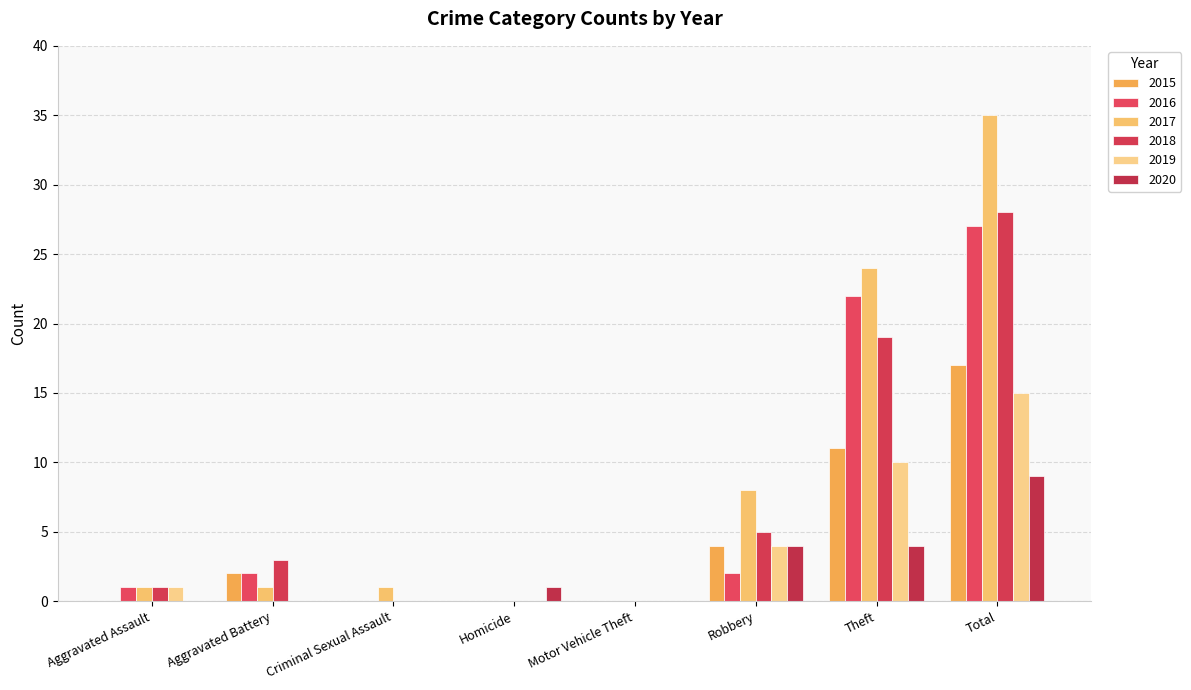

Where does the 2016 series first go above 2?

Theft